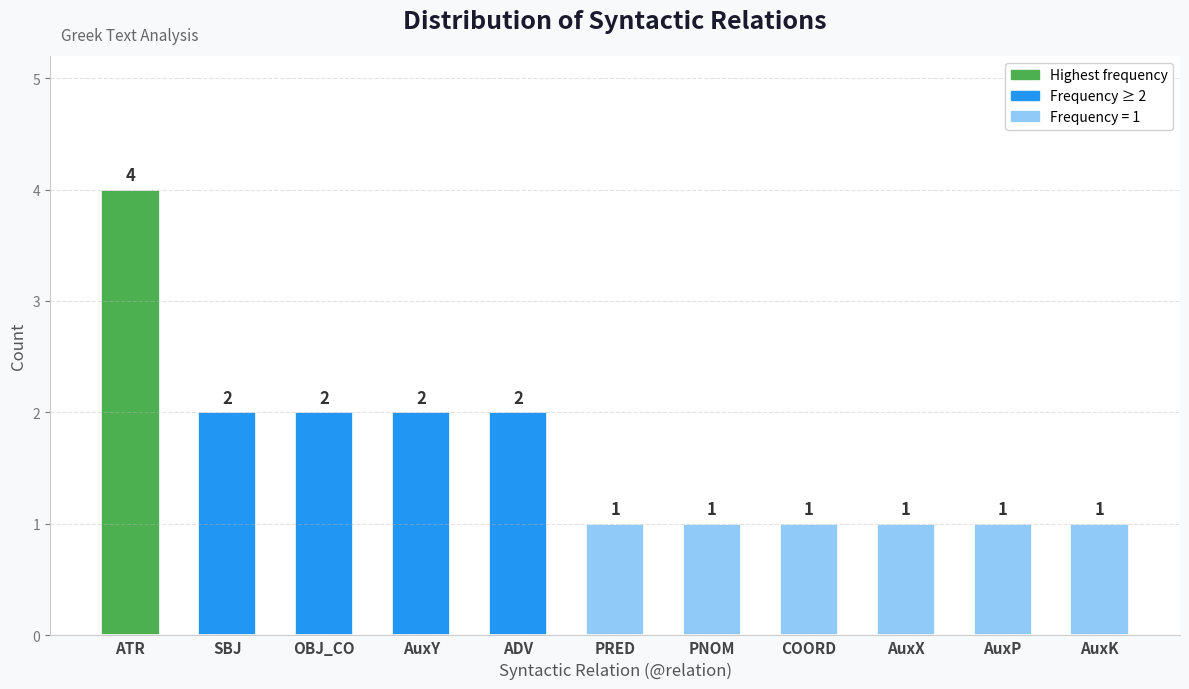

How many values are between 1 and 2?

10